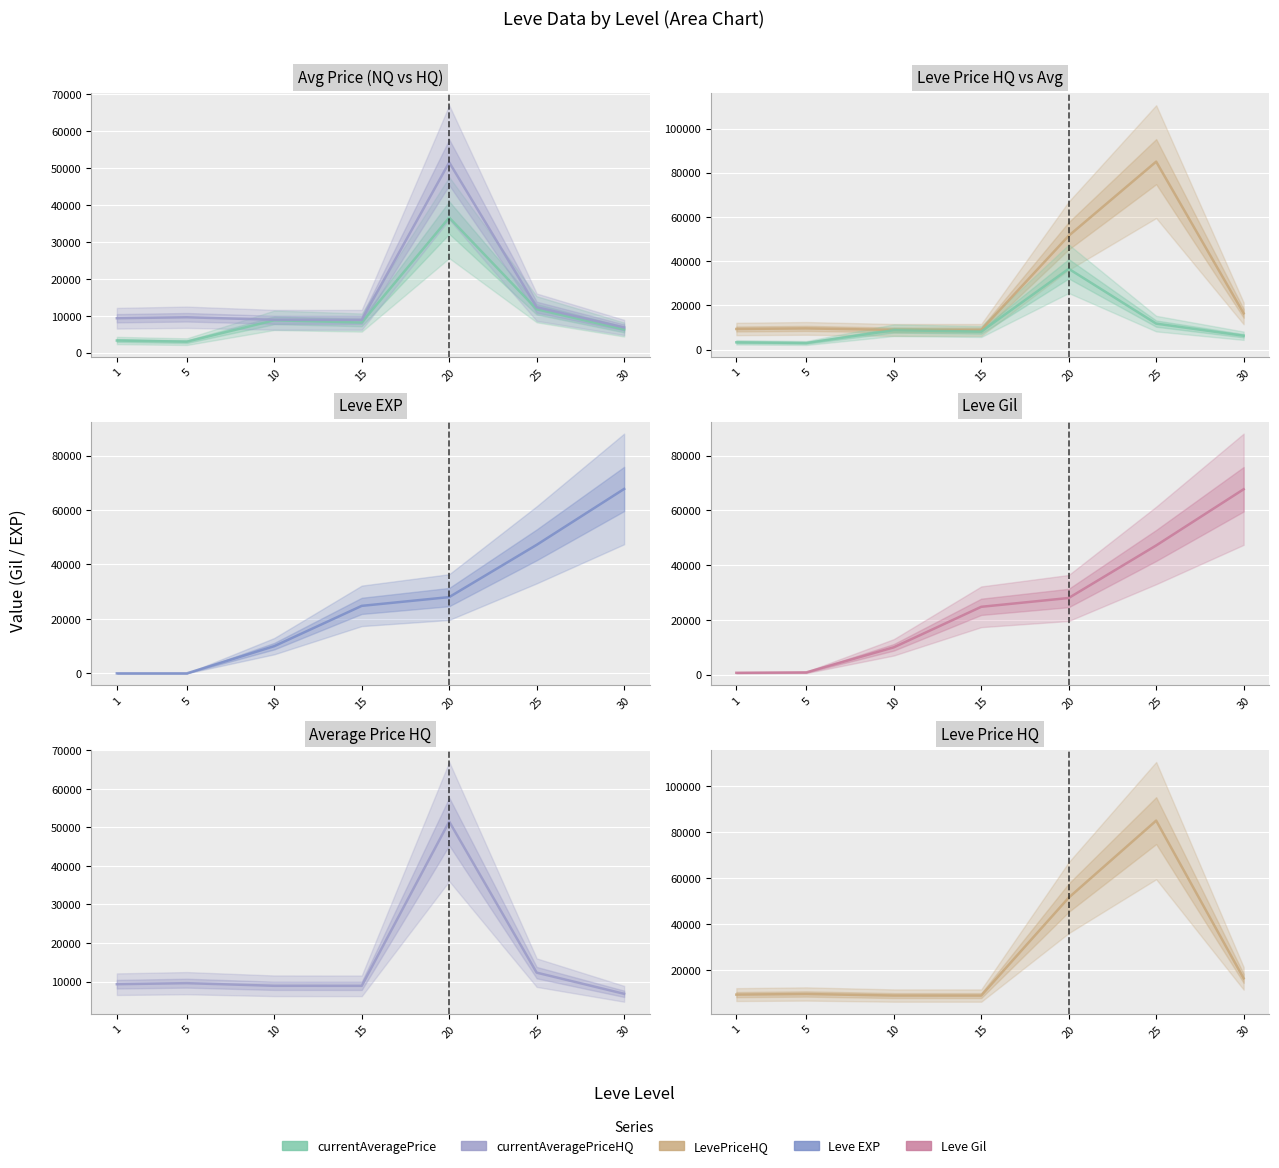

At how many categories does at least one series exceed 11453?

4